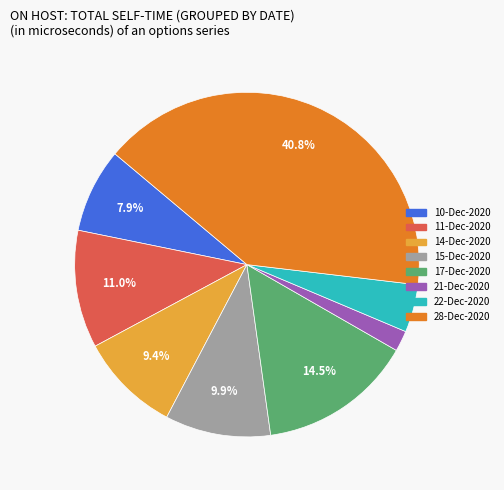

Combined, what portion of the pie is 17-Dec-2020 and 15-Dec-2020?

24.4%